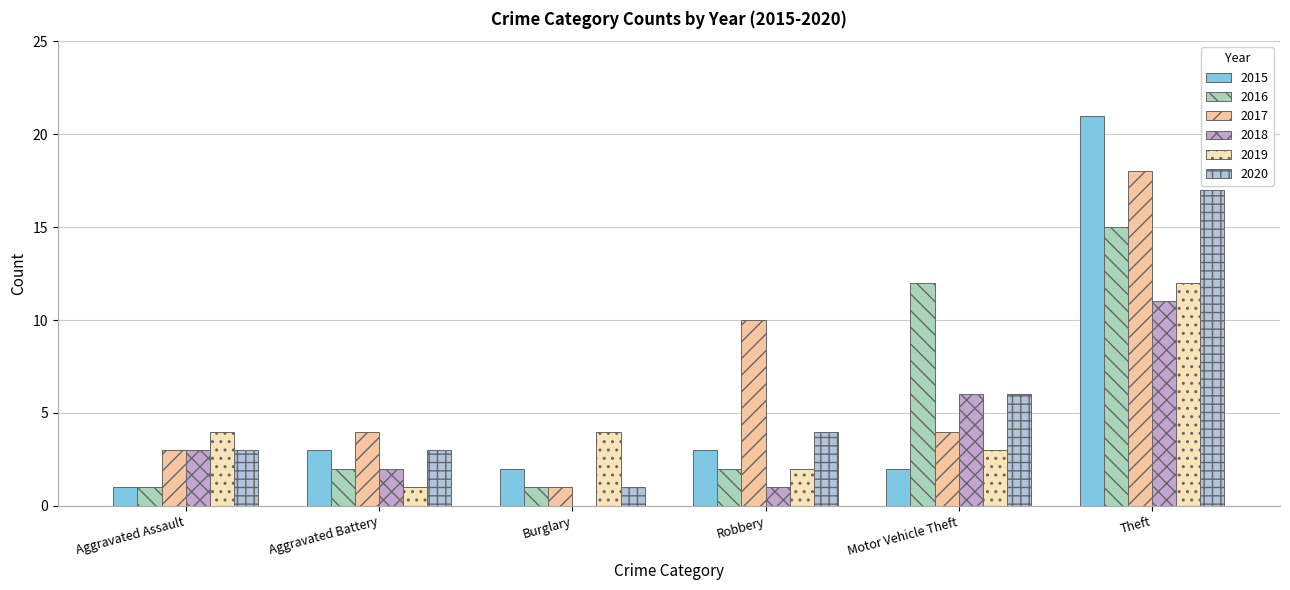

Are the bars grouped side by side (vs. stacked)?

Yes